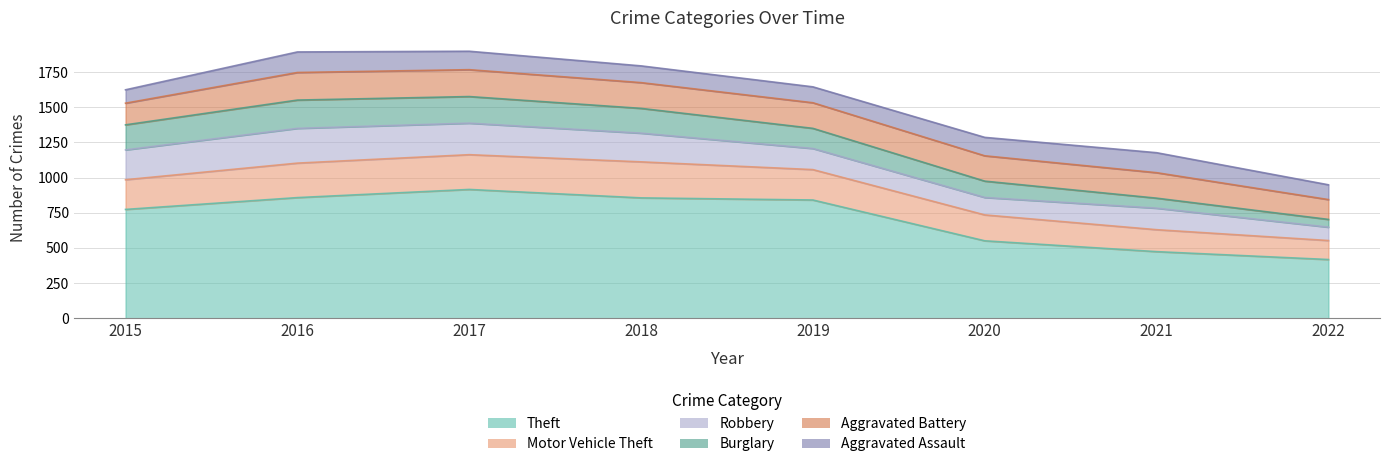

Is it true that Theft equals 1197 at 2017?

False